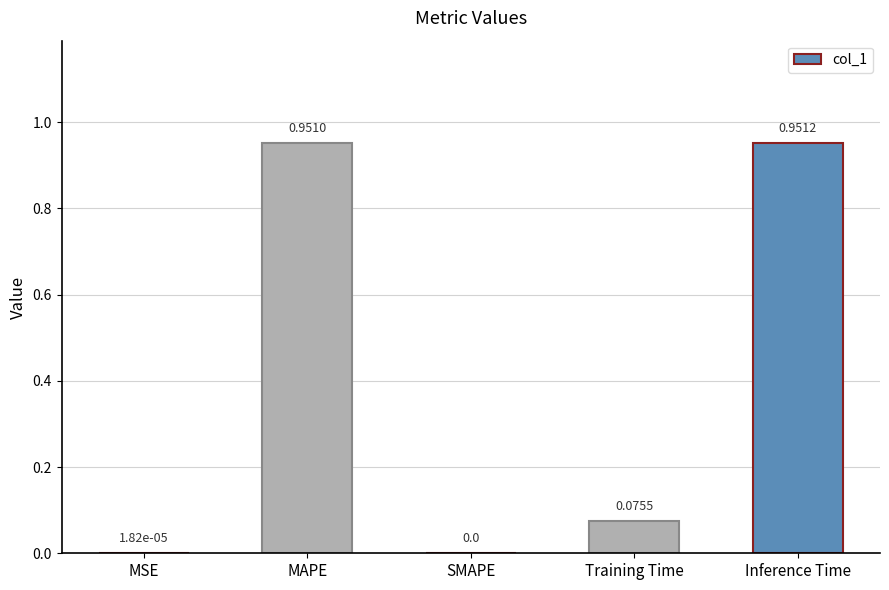

What is the sum of all values?

2.0